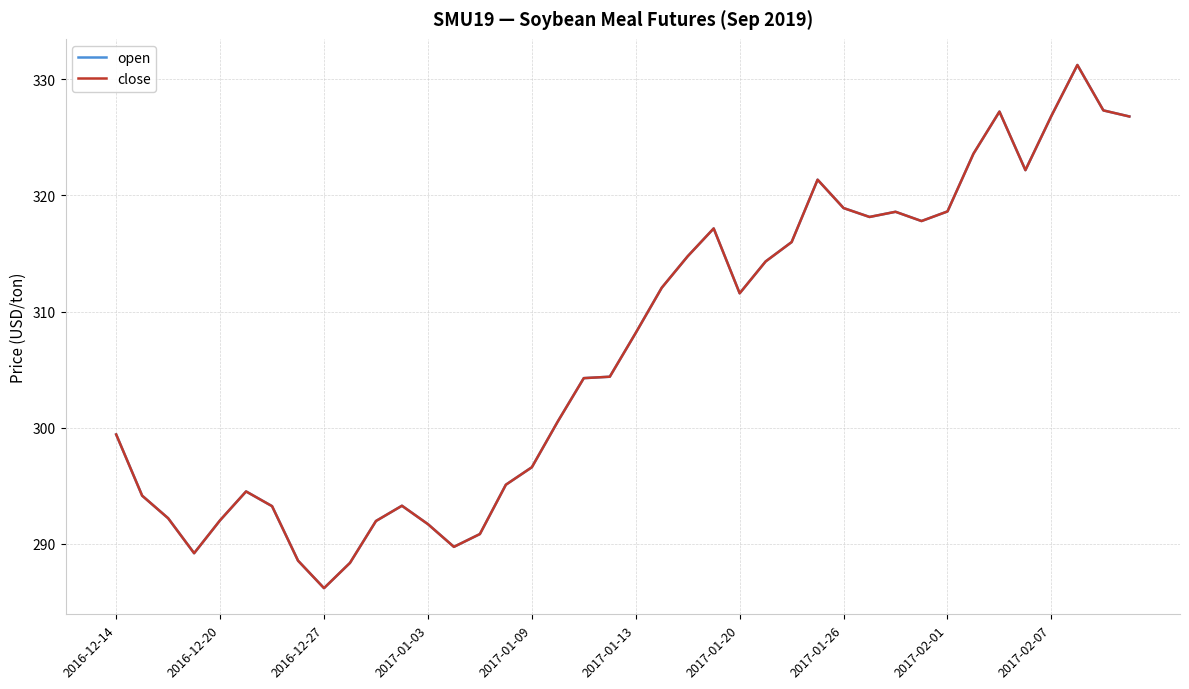

Does the chart have visible grid lines?

Yes